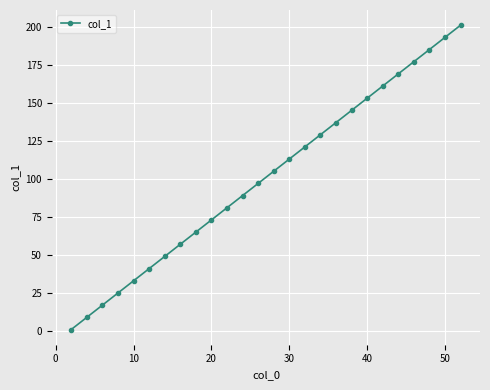

What is the maximum value shown in the chart?

201